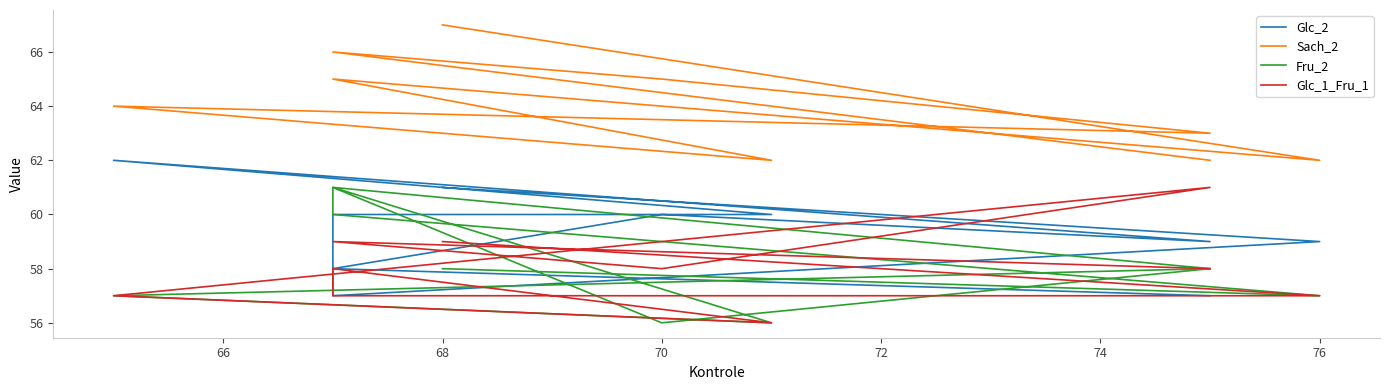

The Glc_1_Fru_1 series shows 35 at 76. True or false?

False